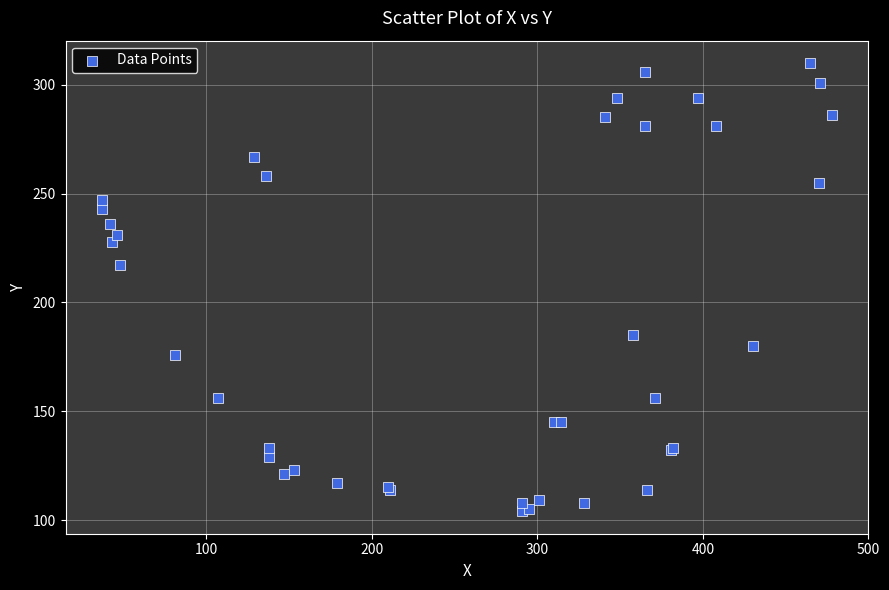

What Y value in the scatter plot is closest to 207?

217